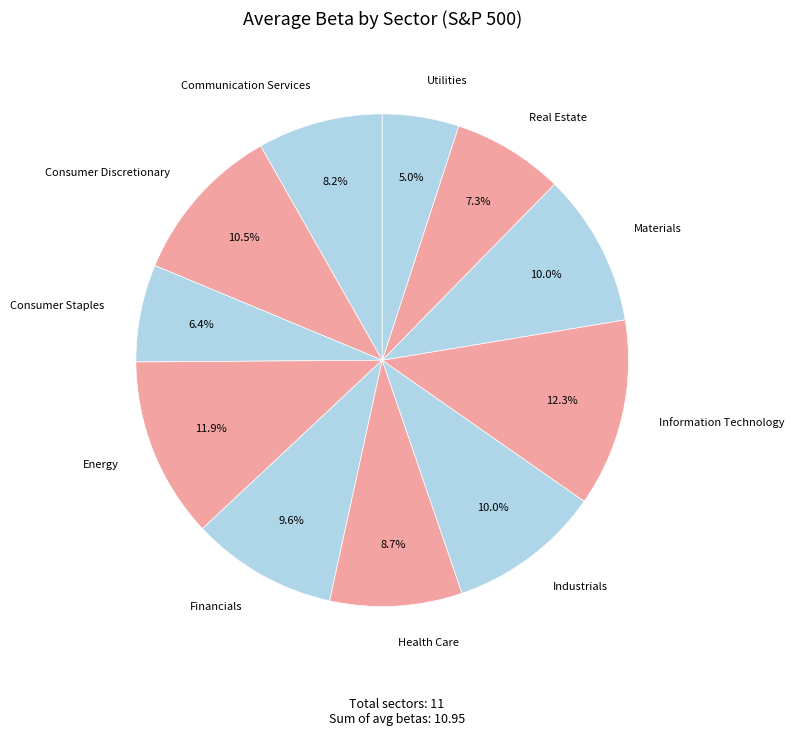

To the nearest percent, what is the difference between the largest and smallest slice percentages?

7%